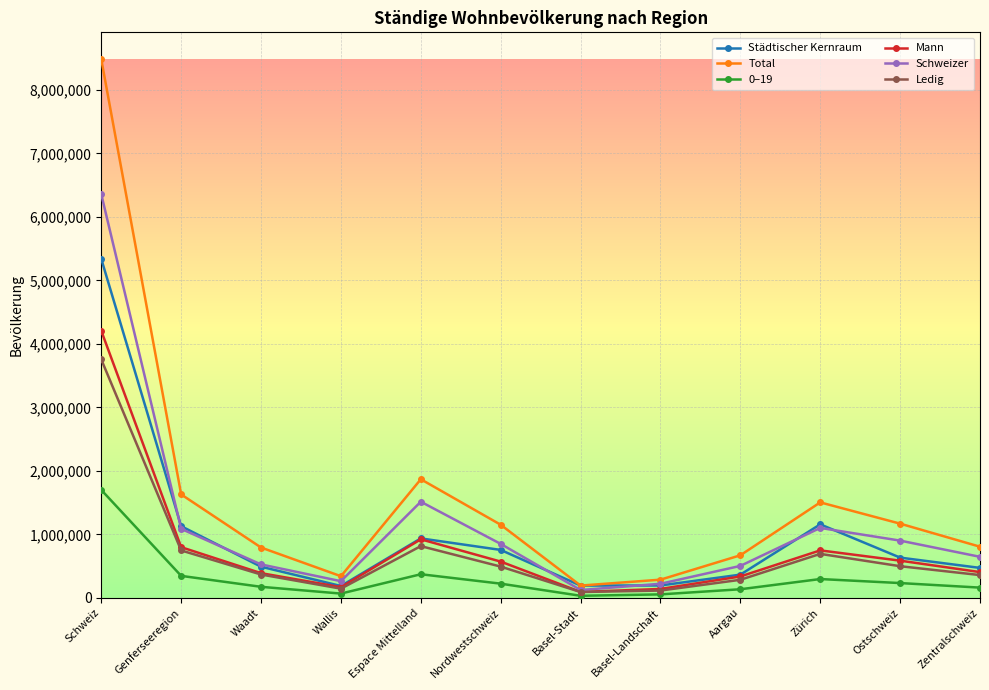

Where is the first local maximum for Mann?

Espace Mittelland